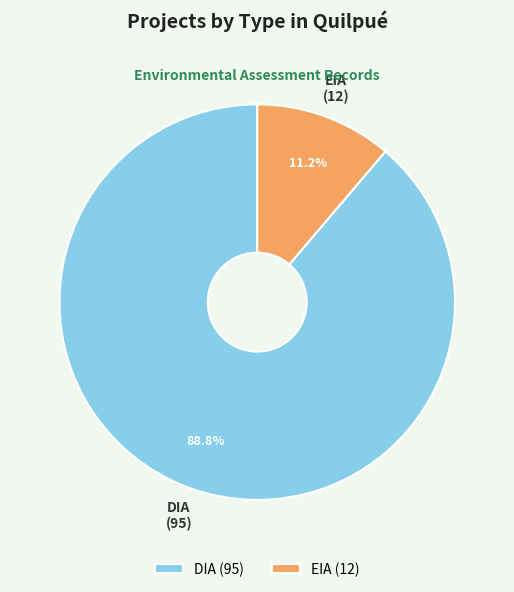

What is the ratio of the value at EIA to the value at DIA?

0.1